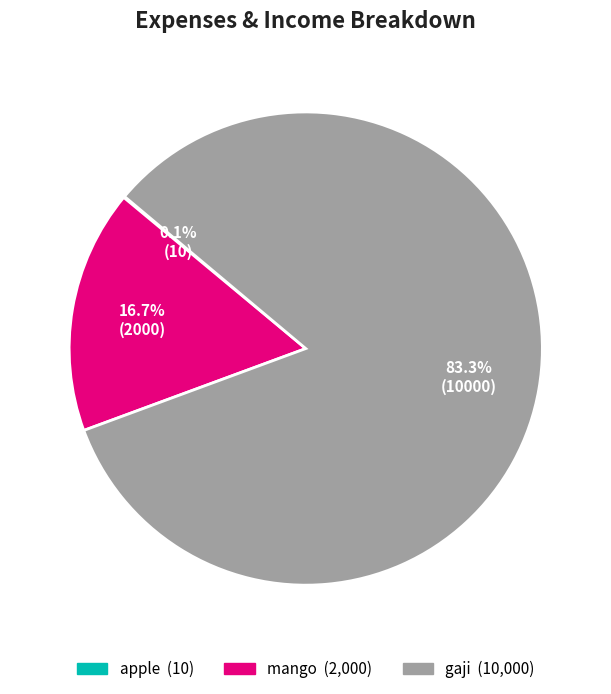

Which category has the biggest portion of the pie?

gaji